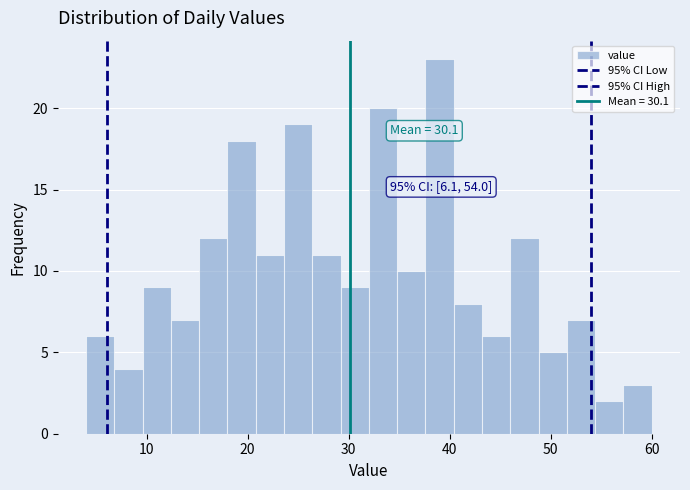

Around what value on the x-axis is the tallest bar? Give the approximate position of its centre, as read against the axis.

39